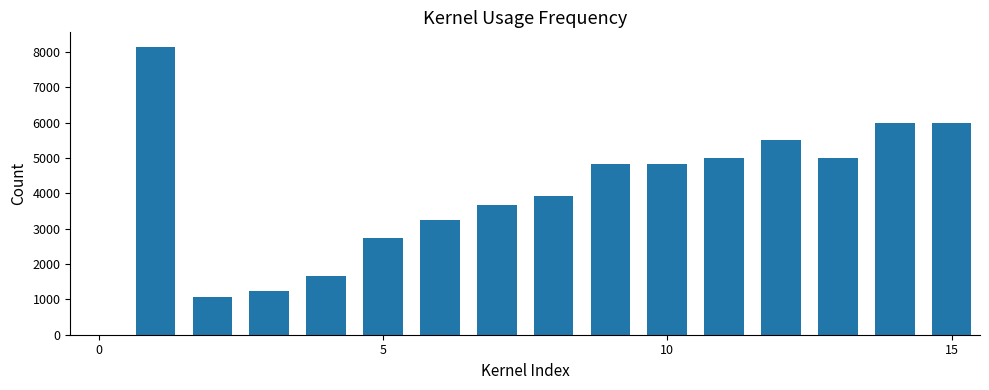

What is the maximum value shown in the chart?

8150